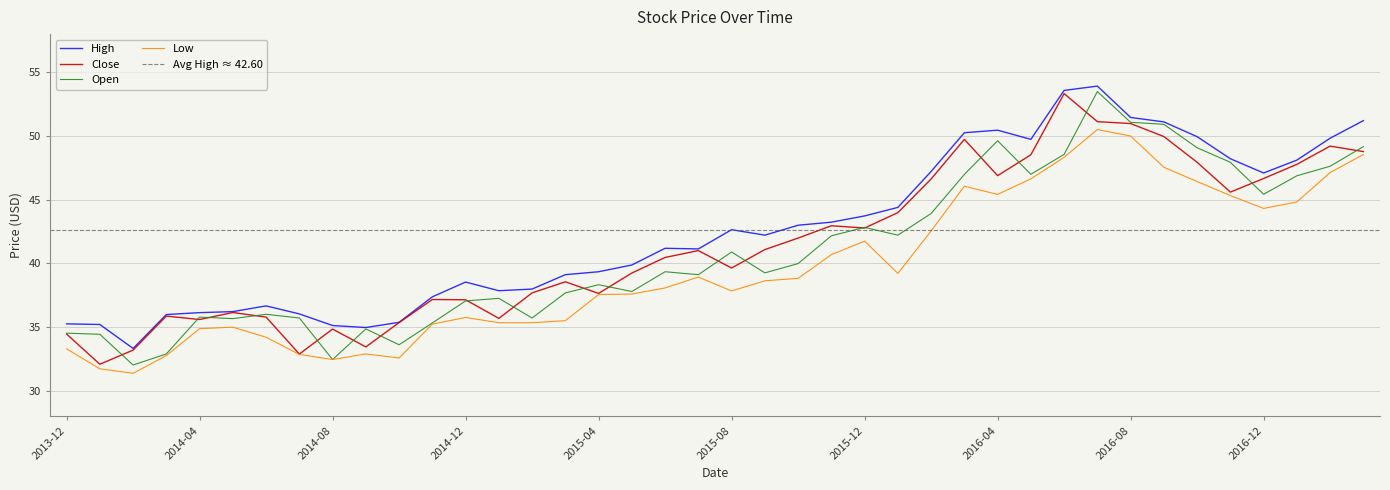

What position from the right is 2014-05?

35